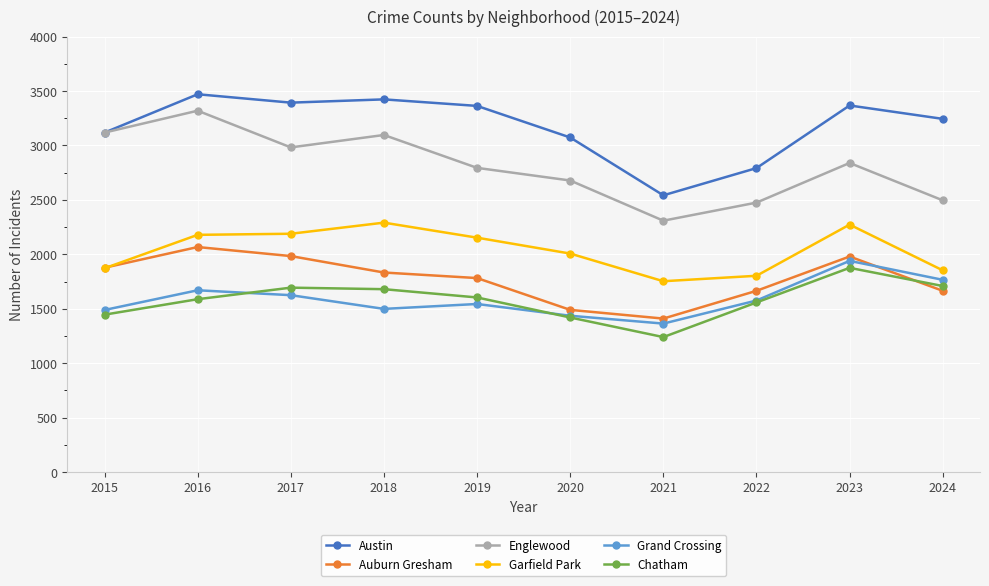

What are all the series names shown in the legend?

Austin, Auburn Gresham, Englewood, Garfield Park, Grand Crossing, Chatham